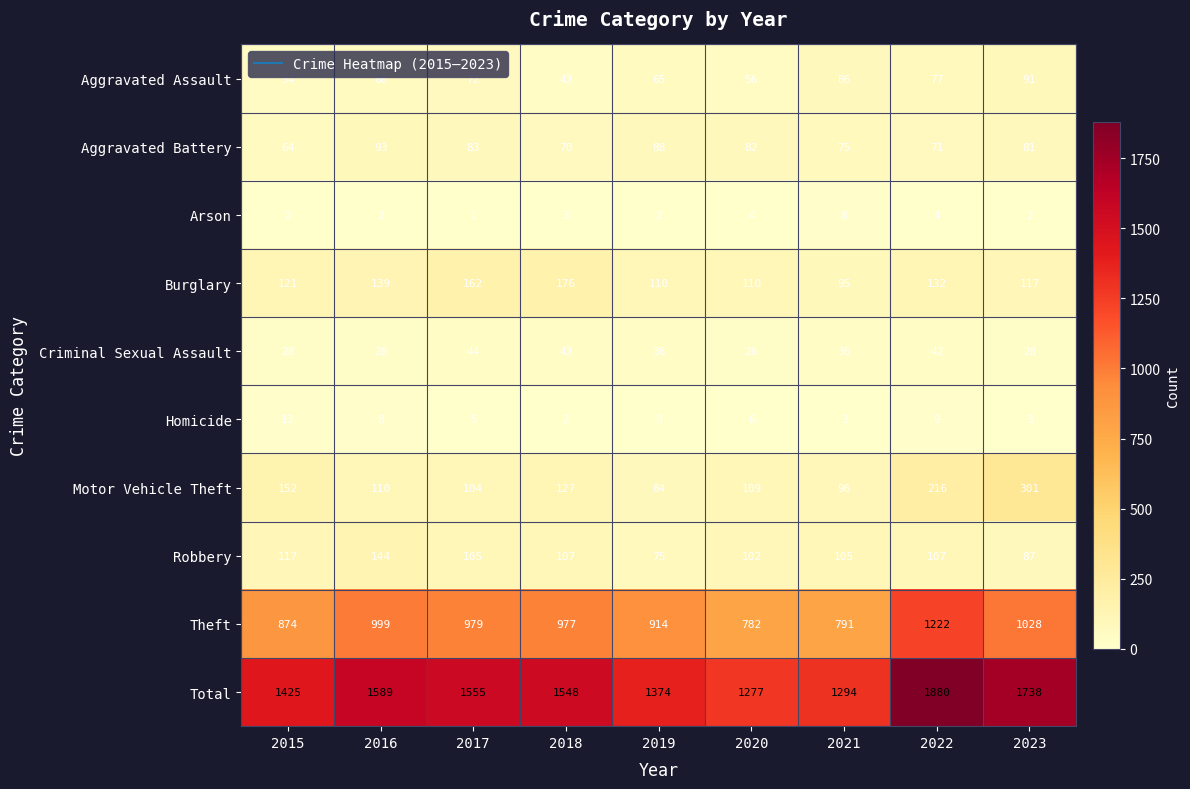

What is the total value across all series at 2015?

2850